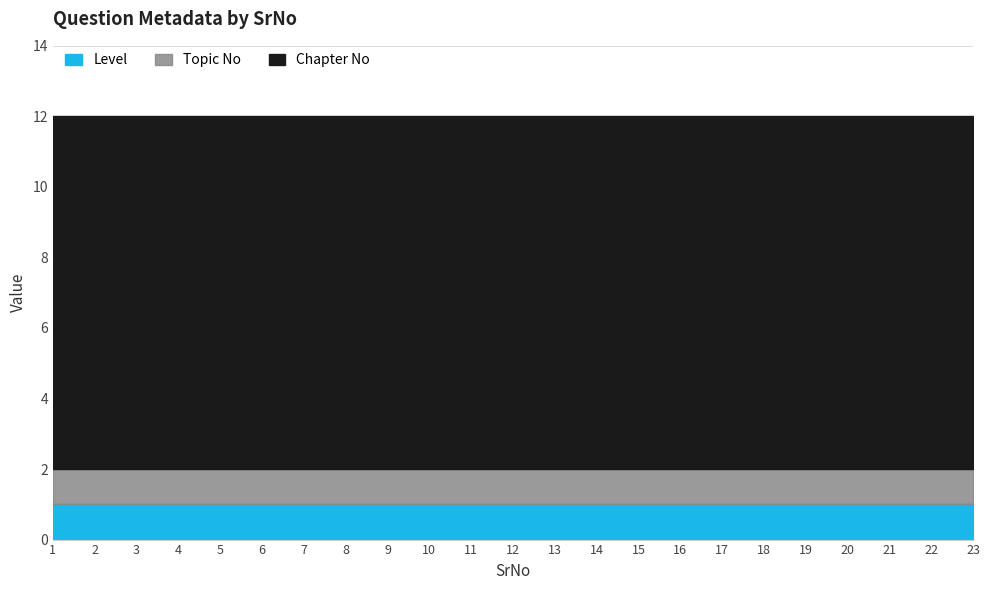

At which category does the chart reach its minimum across all series?

1